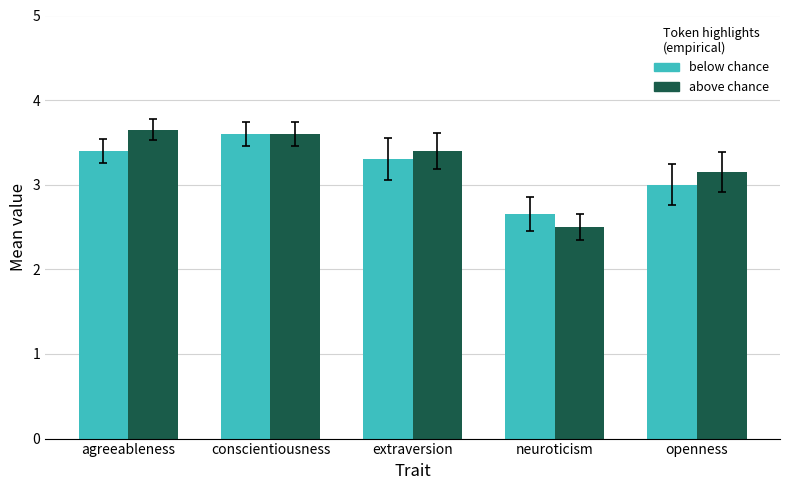

Is it true that above chance equals 5.1 at conscientiousness?

False